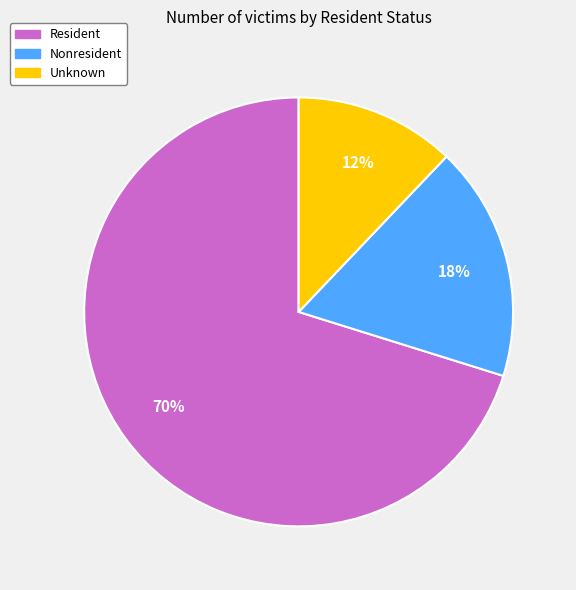

Is it true that Unknown is 12% of the pie?

True